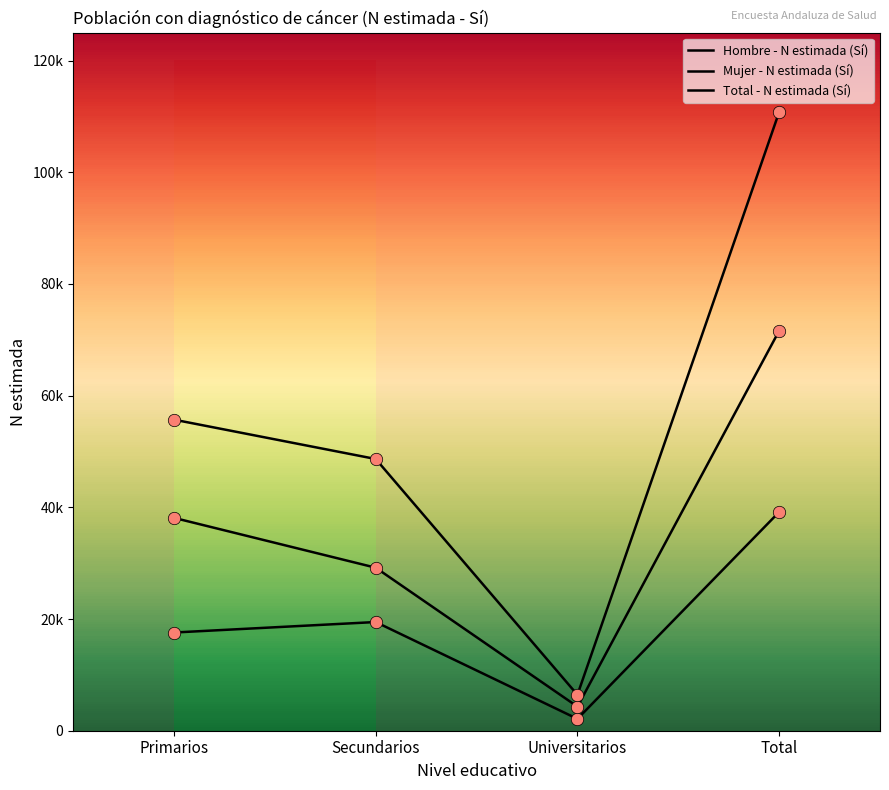

Does the chart have visible grid lines?

No